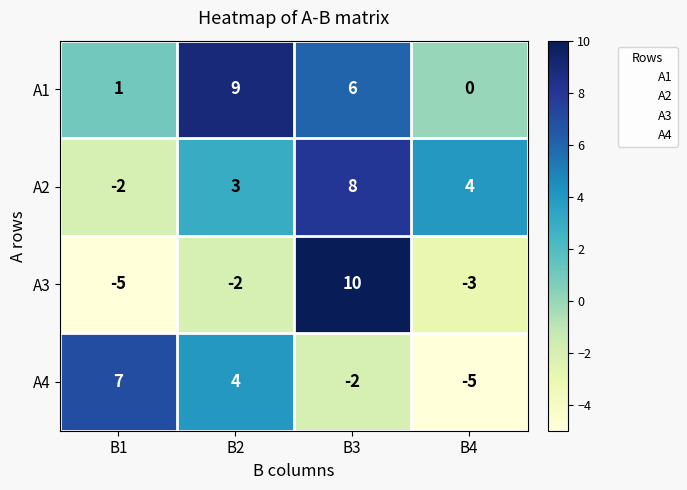

The value of А3 at В4 is -3. True or false?

True